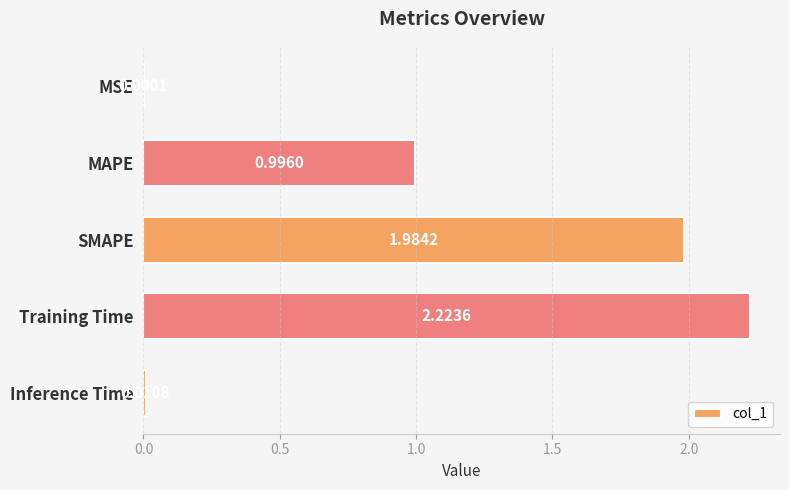

What is the sum of the values at MAPE and SMAPE?

3.0